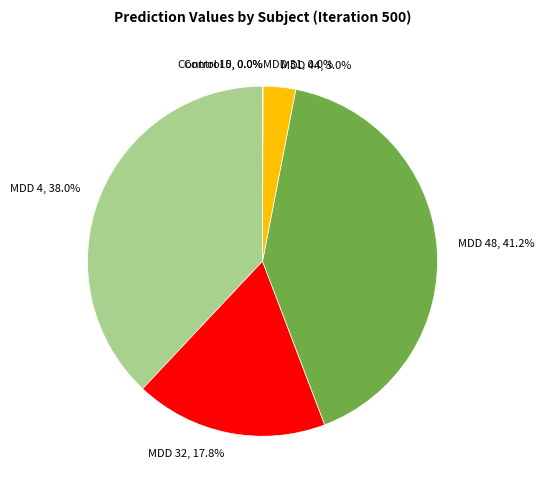

Does MDD 48, 41.2% represent more than half of the total?

No